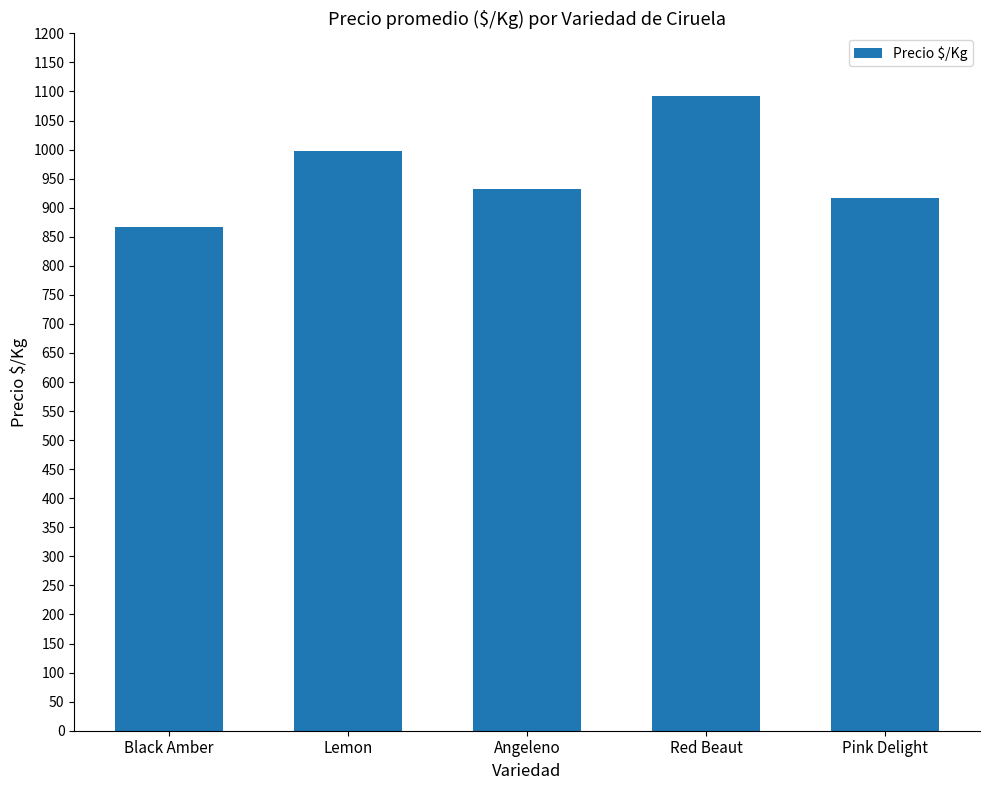

Are the bars grouped side by side (vs. stacked)?

No